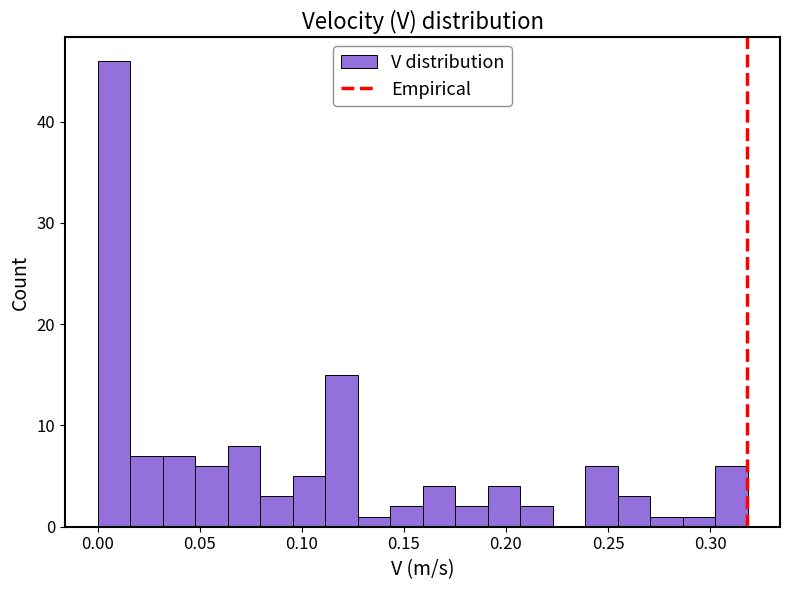

Around what value on the x-axis is the tallest bar? Give the approximate position of its centre, as read against the axis.

0.010